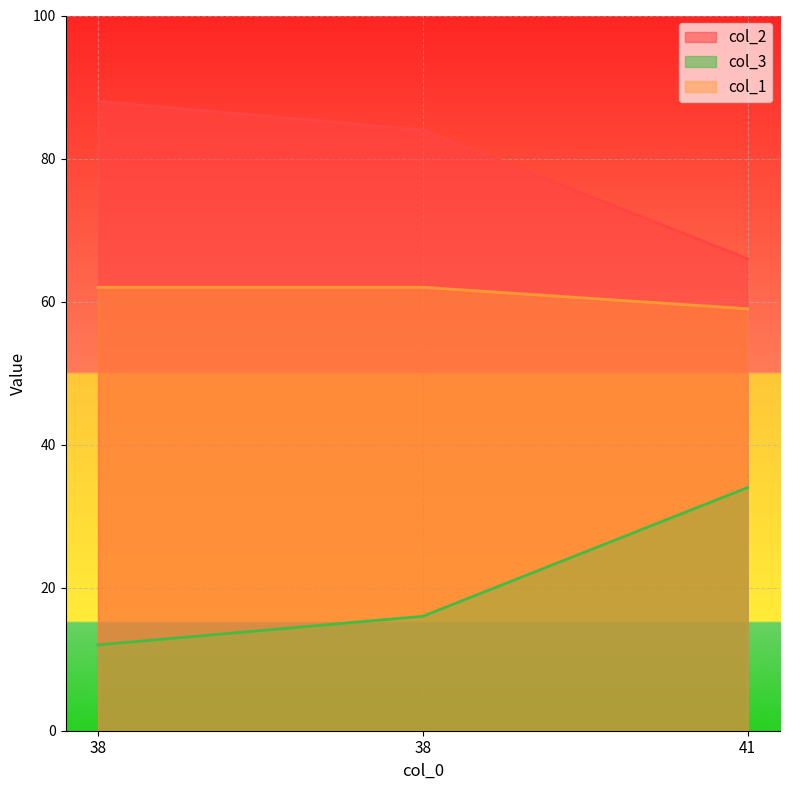

The col_3 series shows 5 at 38. True or false?

False